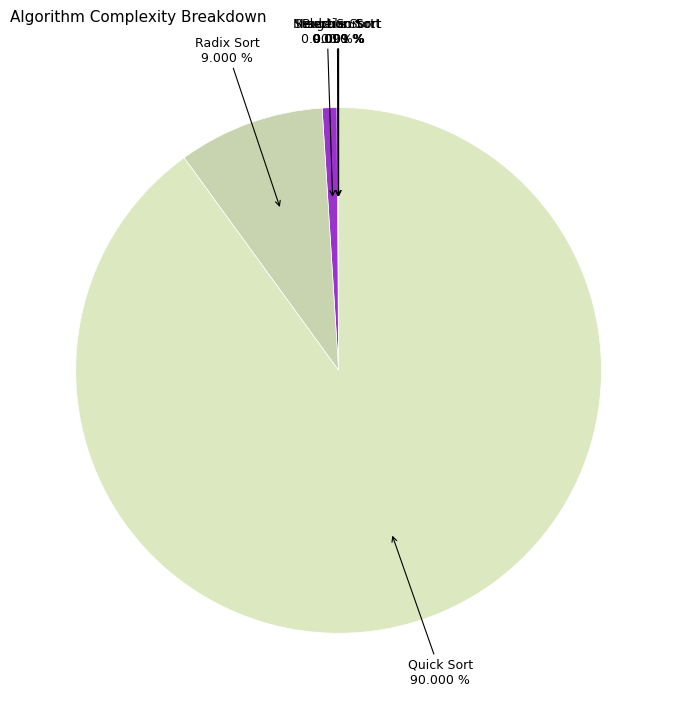

How many slices are in this pie chart?

6